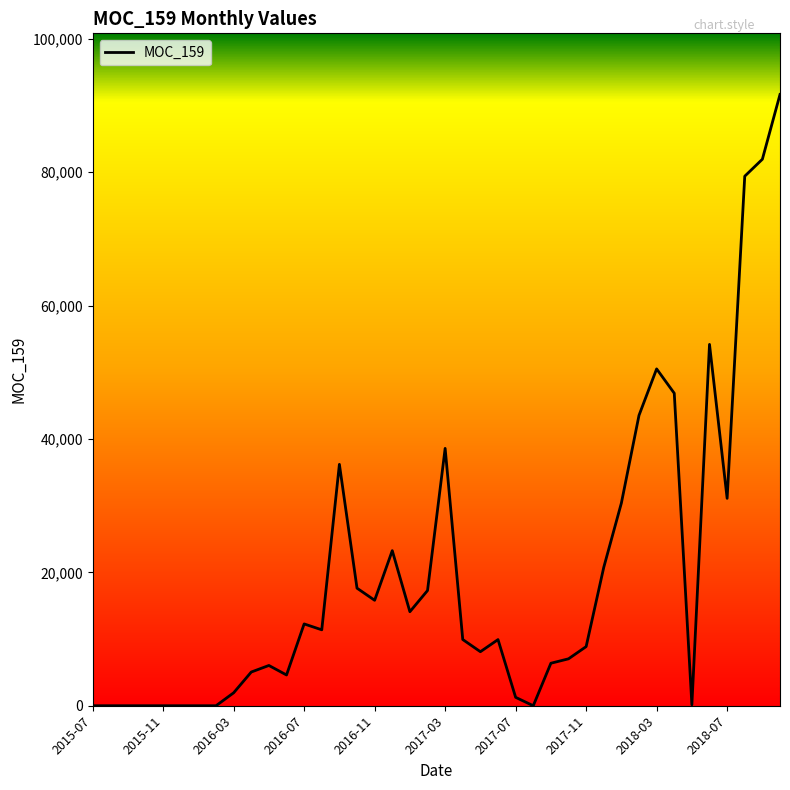

What is the difference between the maximum and minimum values?

91645